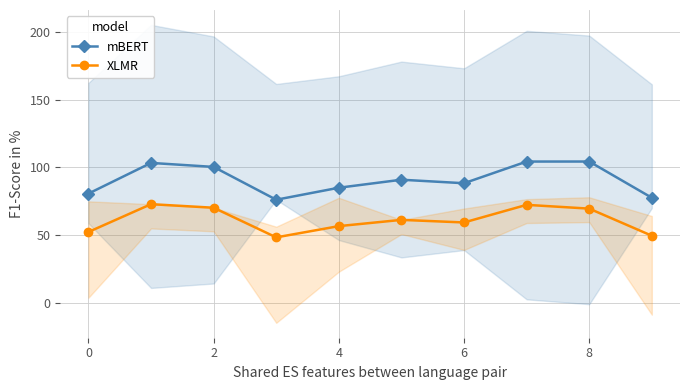

What is the smallest value displayed?

48.6